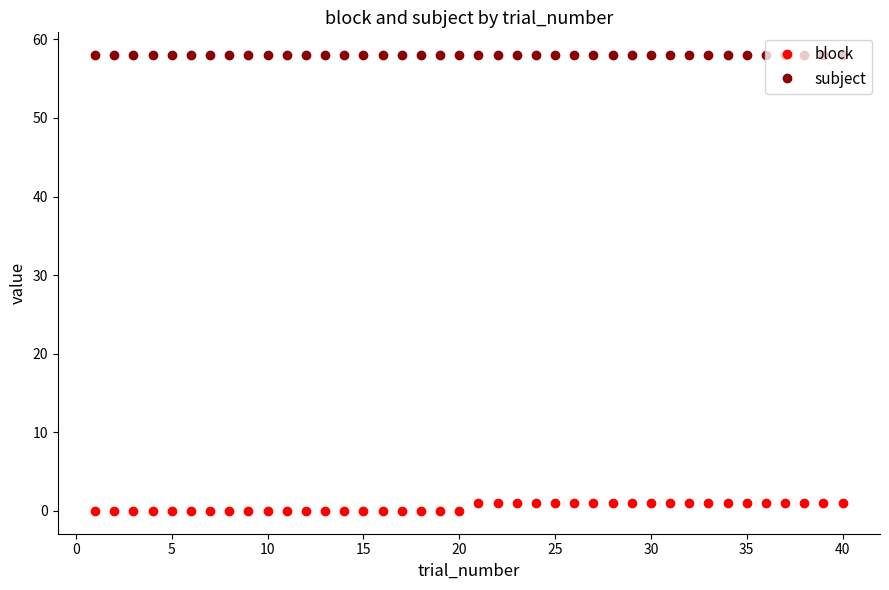

List the series in order of their peak value, highest first.

subject, block